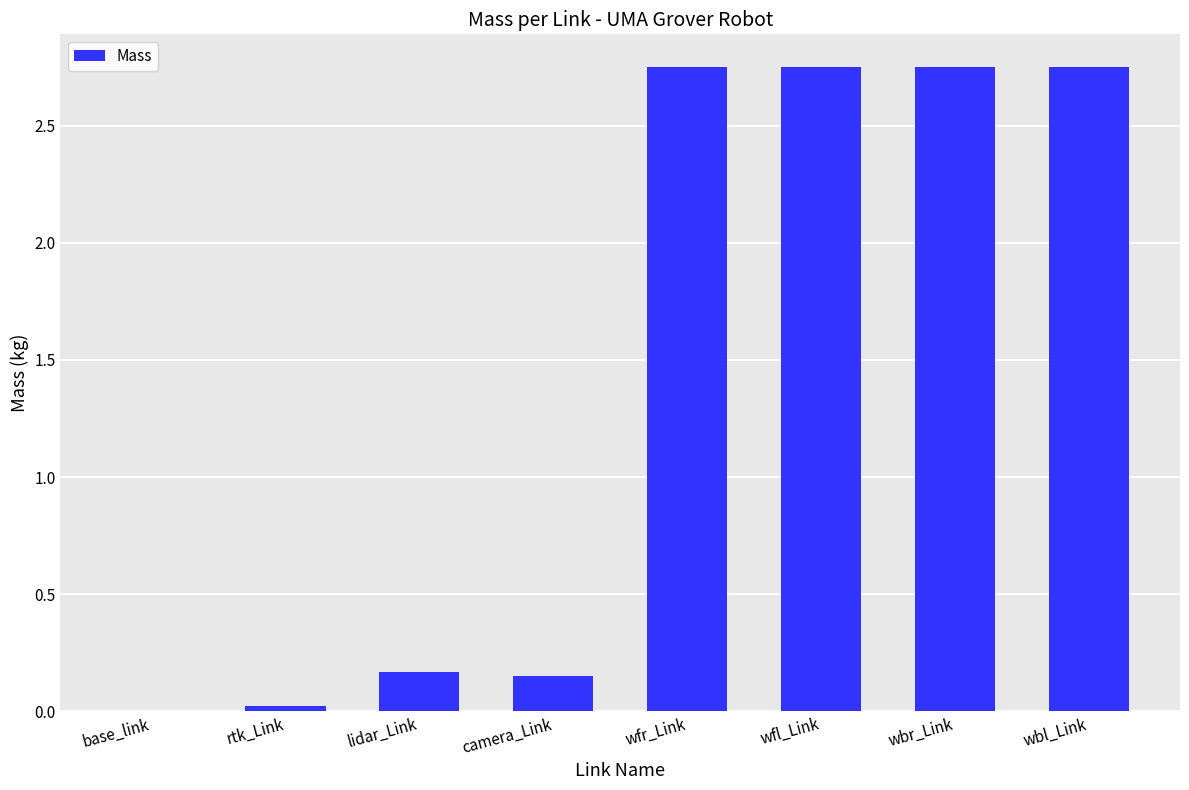

Between camera_Link and wfl_Link, which is larger?

wfl_Link